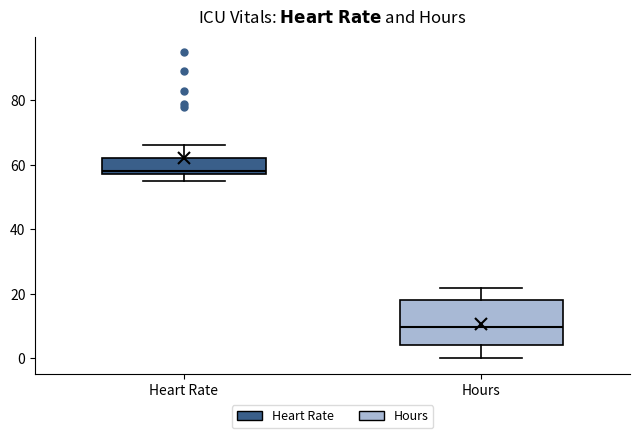

Where is the upper edge of the box for Hours on the y-axis? The values are not printed on the chart, so give them approximately, as read against the axis.

18